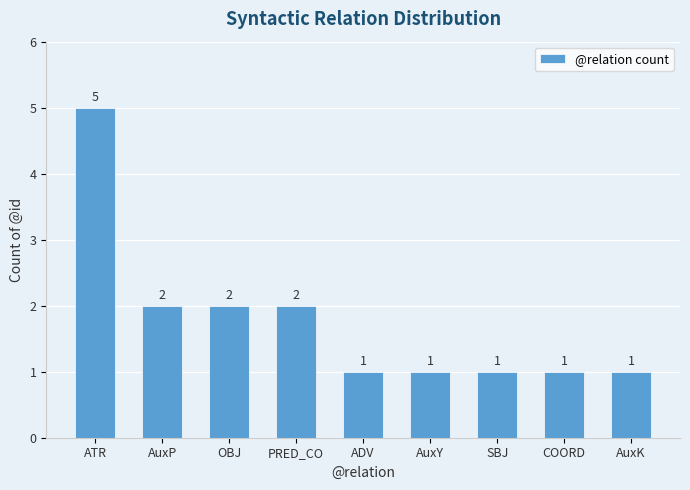

What is the greatest value displayed?

5